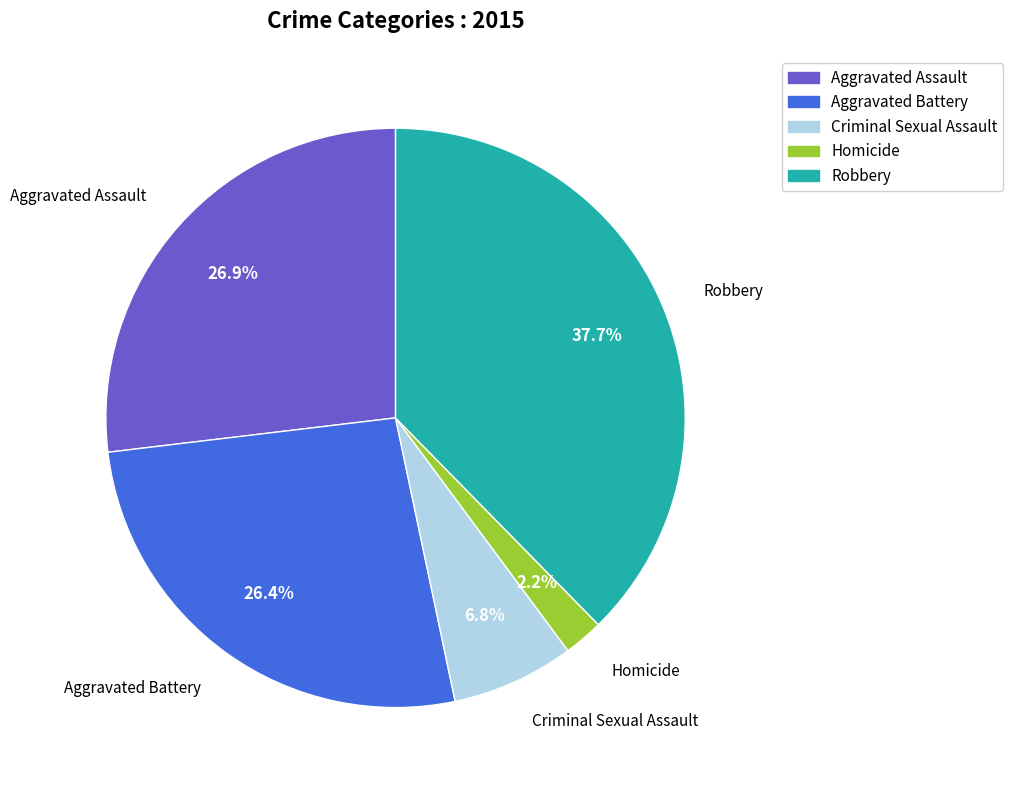

How many slices are in this pie chart?

5